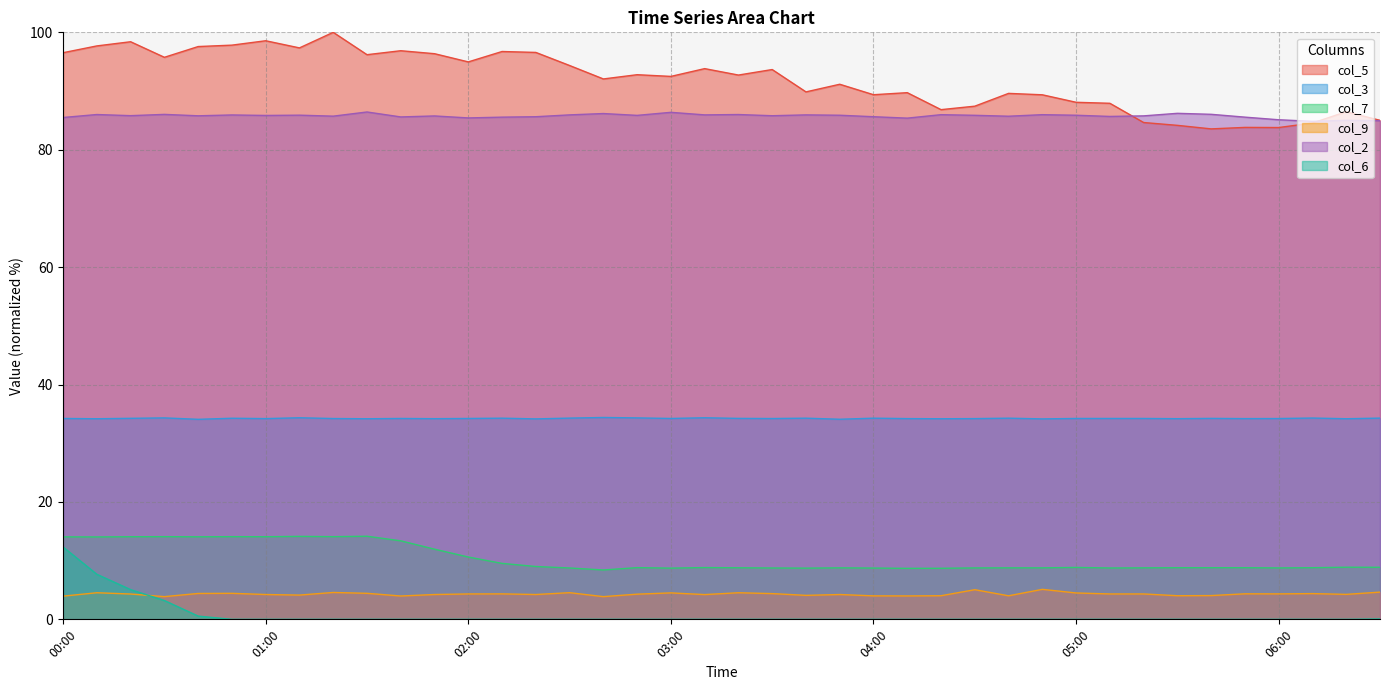

True or false: col_2 has a value of 47.3 at 00:00.

False